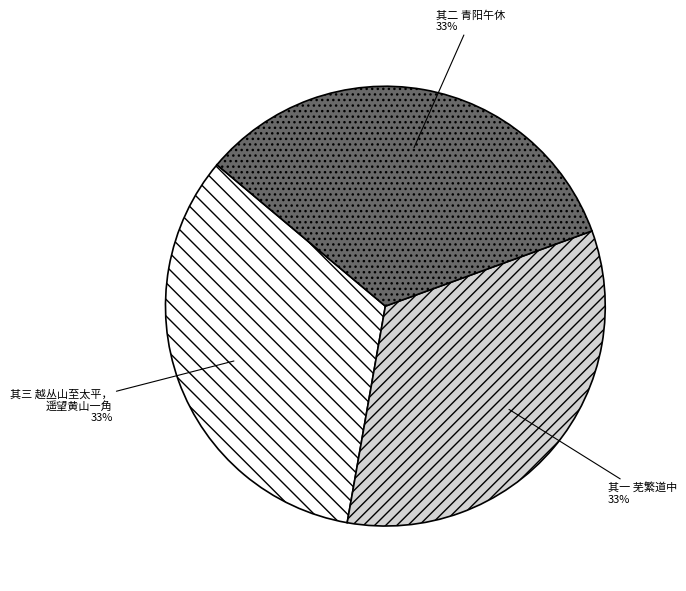

What percentage is the 其三 越丛山至太平， 遥望黄山一角 slice, to the nearest percent?

33%